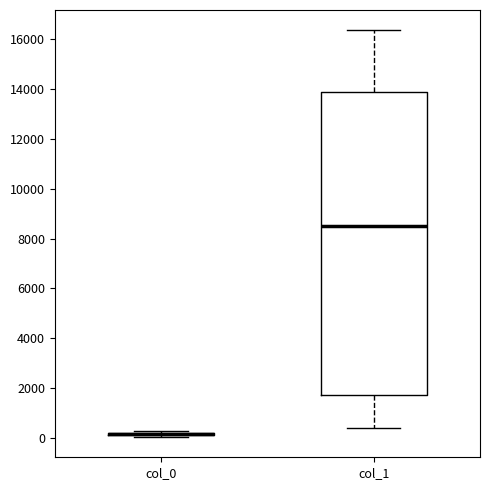

Where is the upper edge of the box for col_0 on the y-axis? The values are not printed on the chart, so give them approximately, as read against the axis.

200